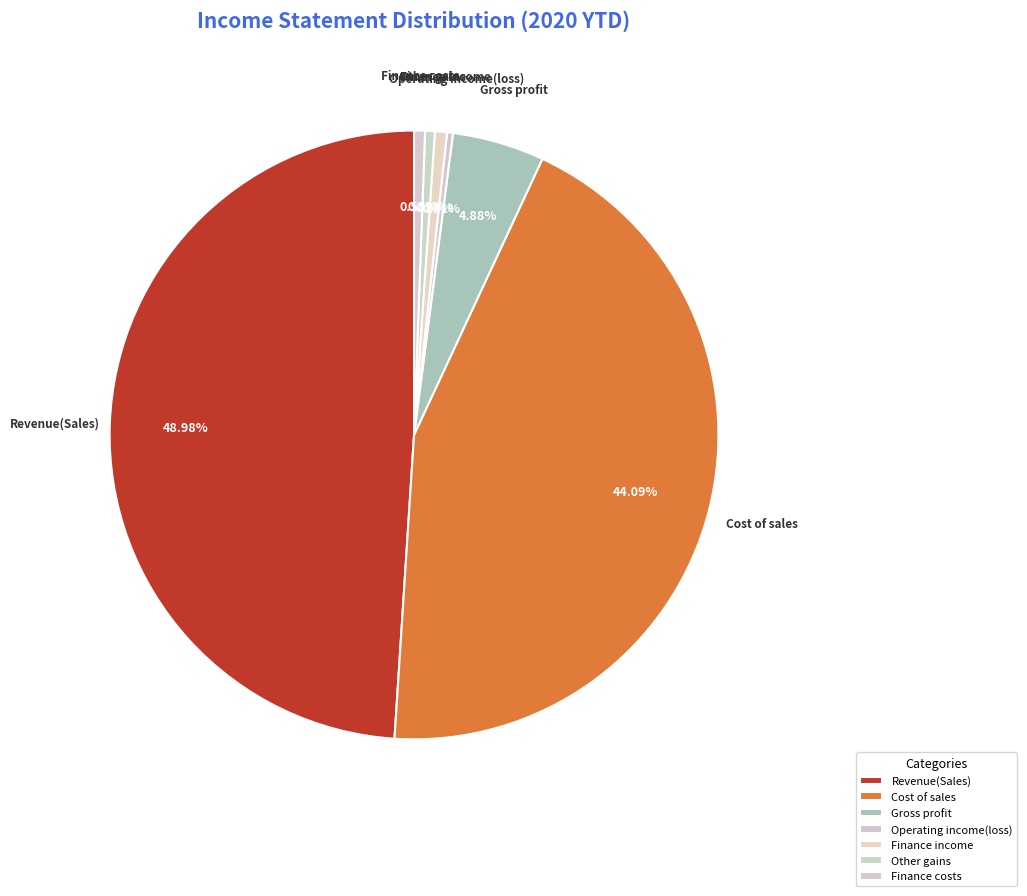

Count the number of slices in the pie.

7